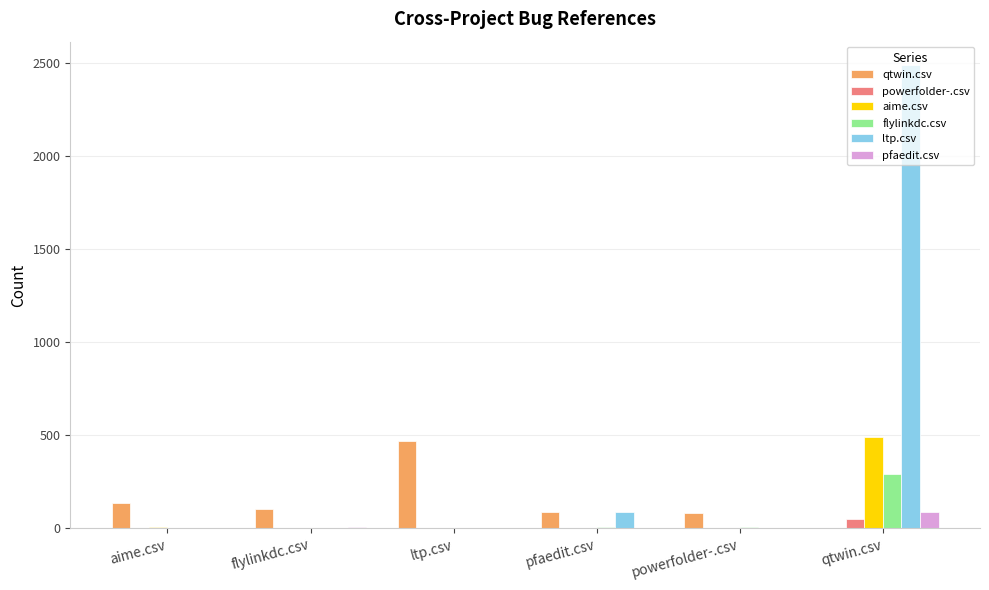

Between flylinkdc.csv and ltp.csv, which series saw the biggest shift?

qtwin.csv